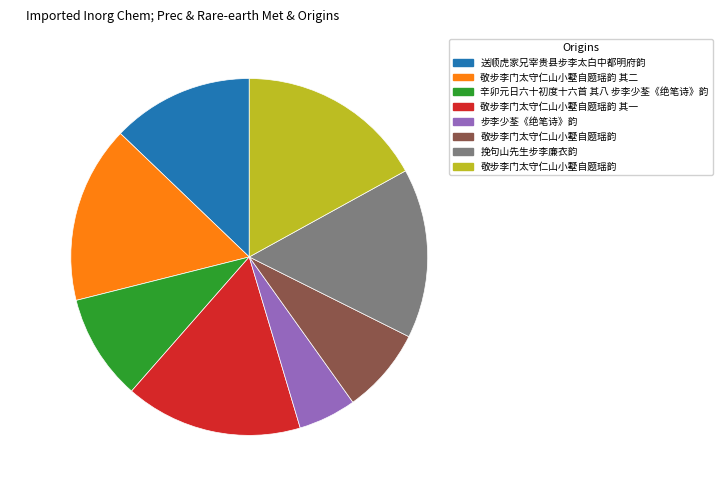

Does 16.1% (773,420 g) account for over 50% of the chart?

No